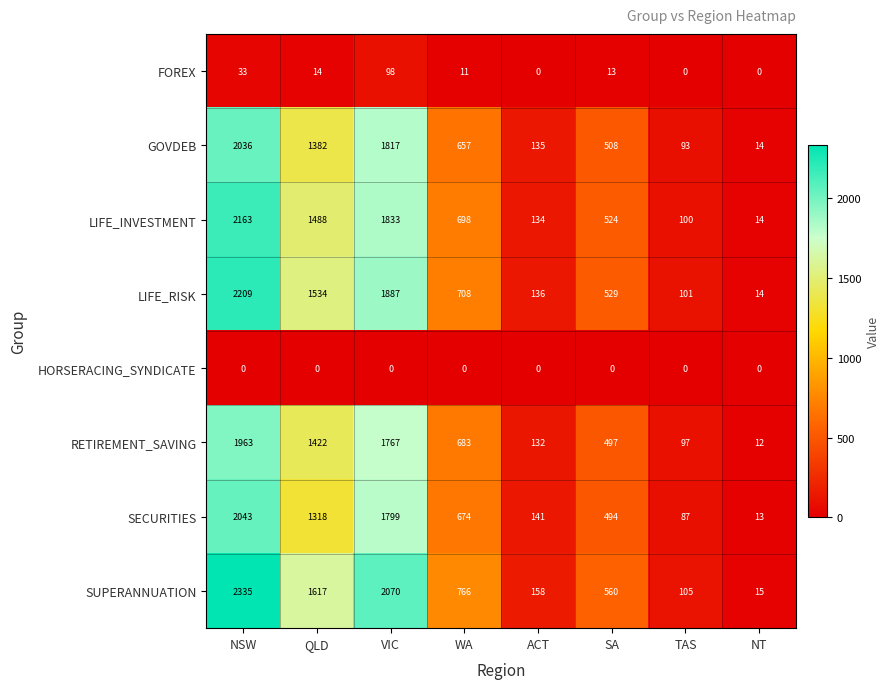

What is the average value of the LIFE_INVESTMENT series?

869